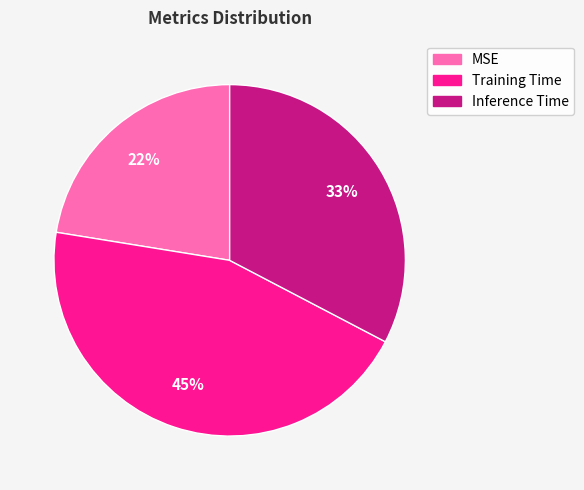

To the nearest percent, what percentage of the pie is MSE?

22%